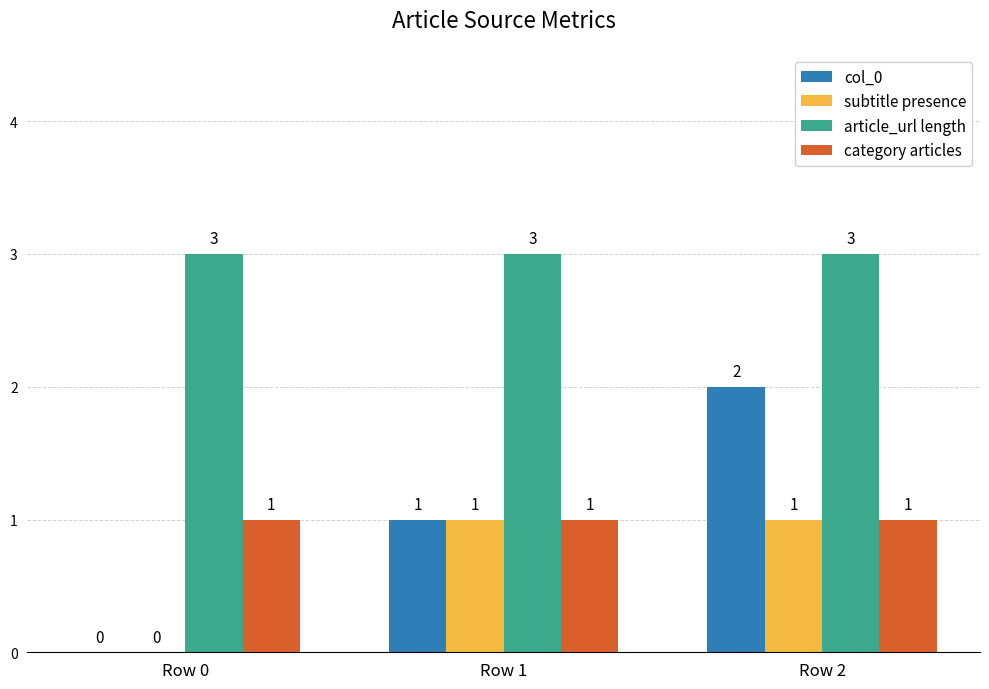

Reading left to right, transcribe all the data shown in this chart.

col_0: 0	1	2
subtitle presence: 0	1	1
article_url length: 3	3	3
category articles: 1	1	1